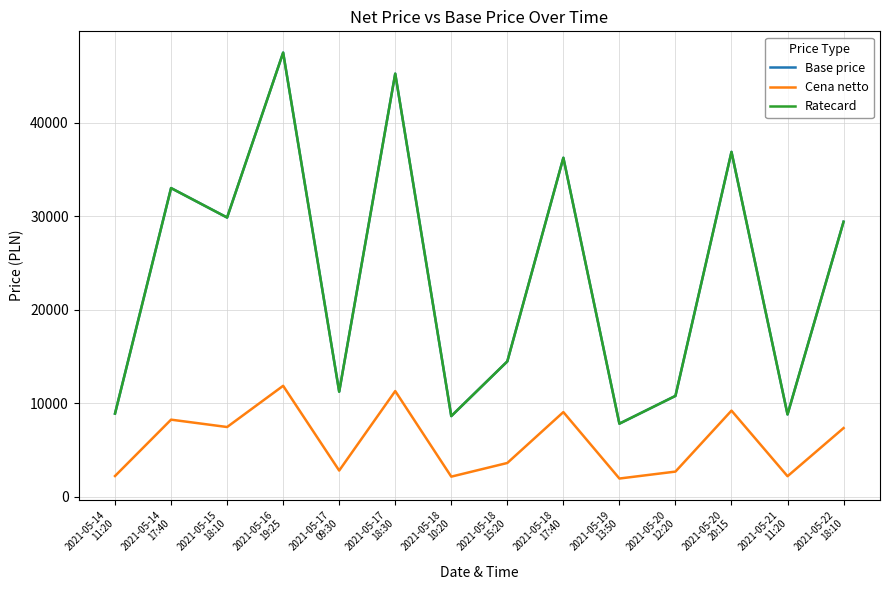

Does the chart have visible grid lines?

Yes